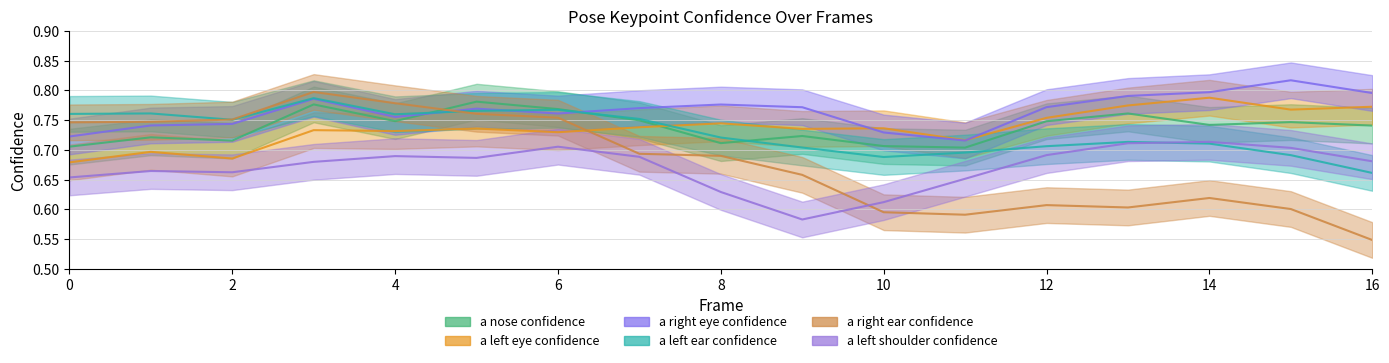

How many series are shown in this chart?

6